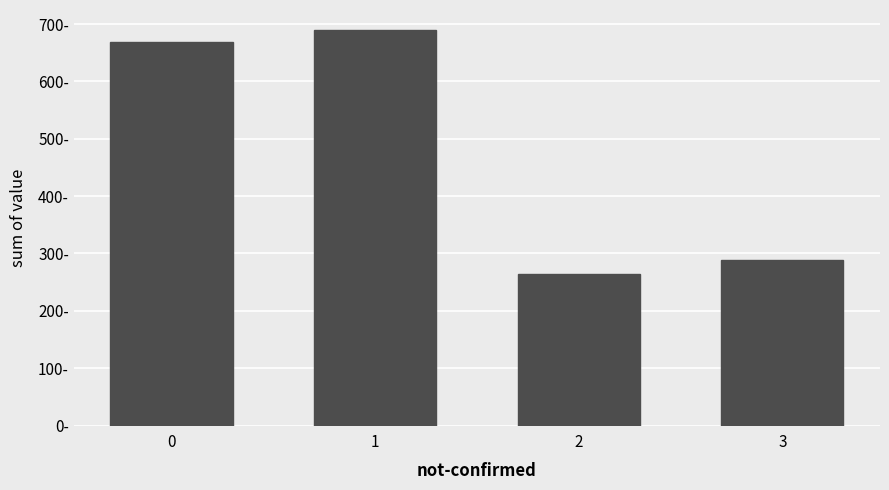

Where does the data first go above 669?

1